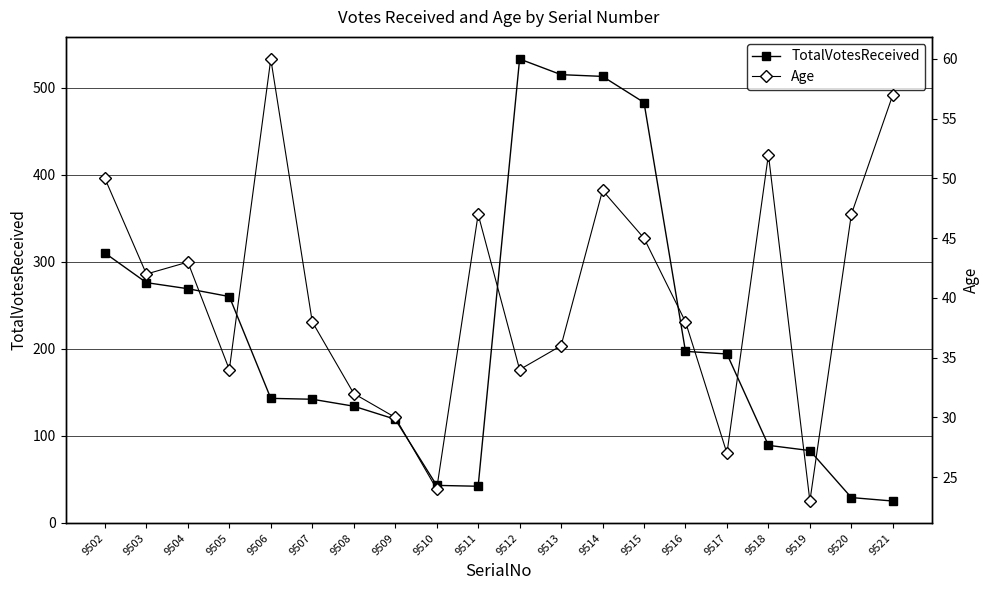

True or false: TotalVotesReceived and Age intersect in this chart.

True